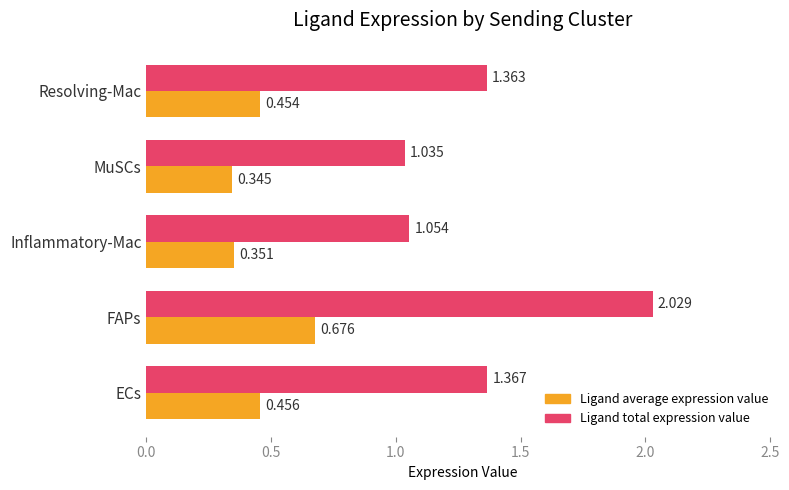

At which category is the sum across all series the highest?

FAPs